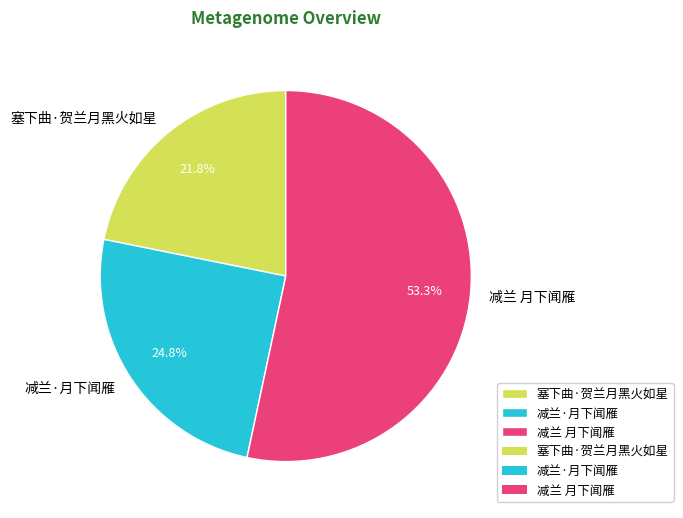

How many segments does this pie chart have?

3